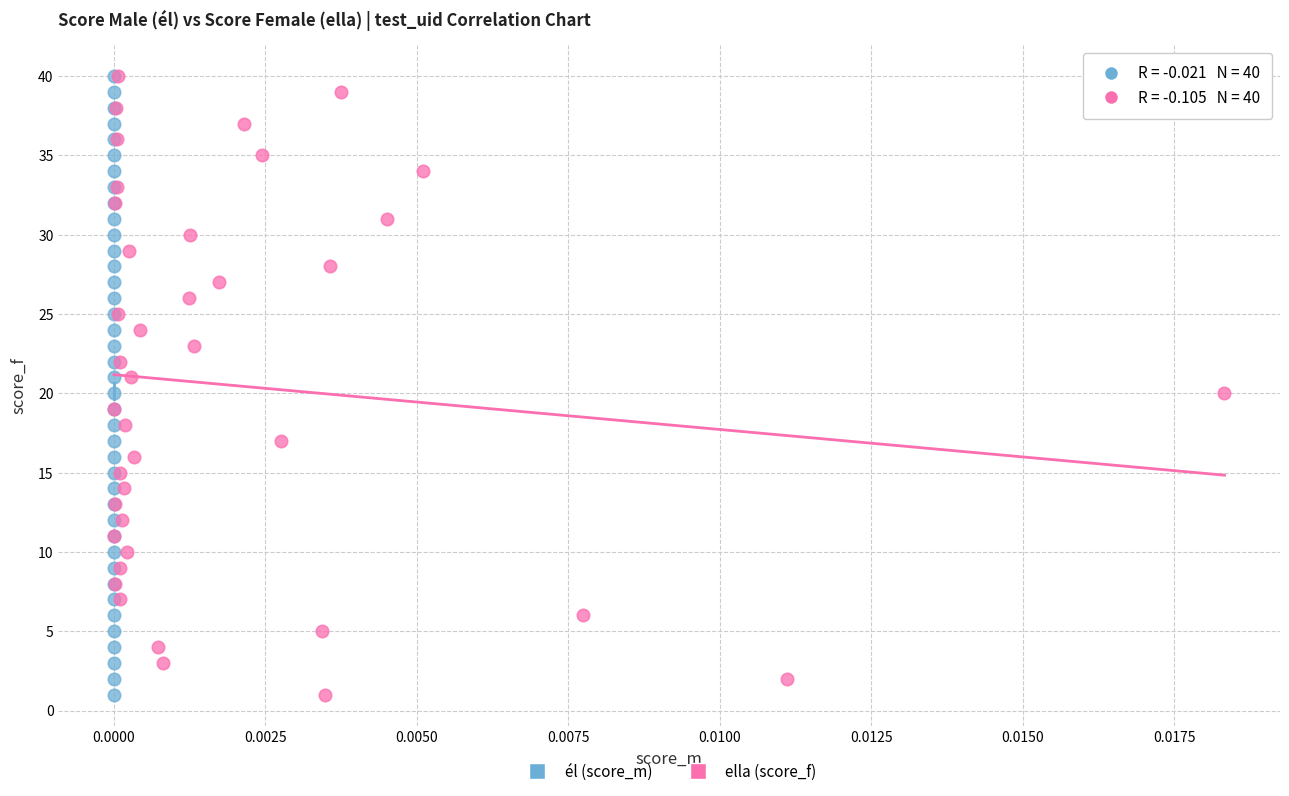

What are all the series names shown in the legend?

él (score_m), ella (score_f)